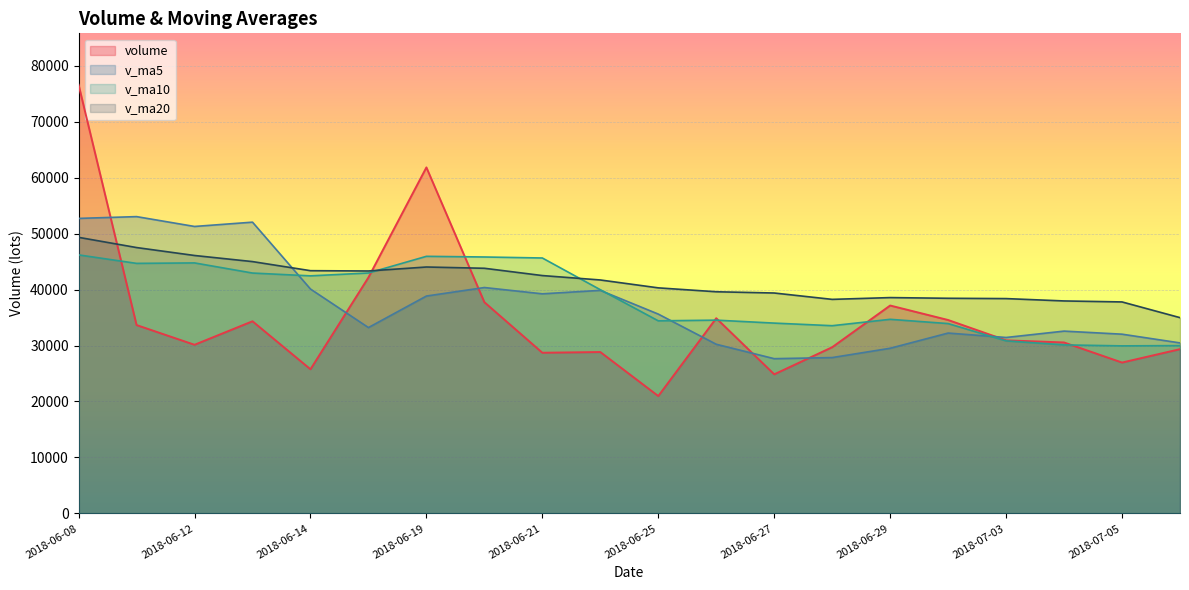

How many interior local valleys does the v_ma10 series have?

5